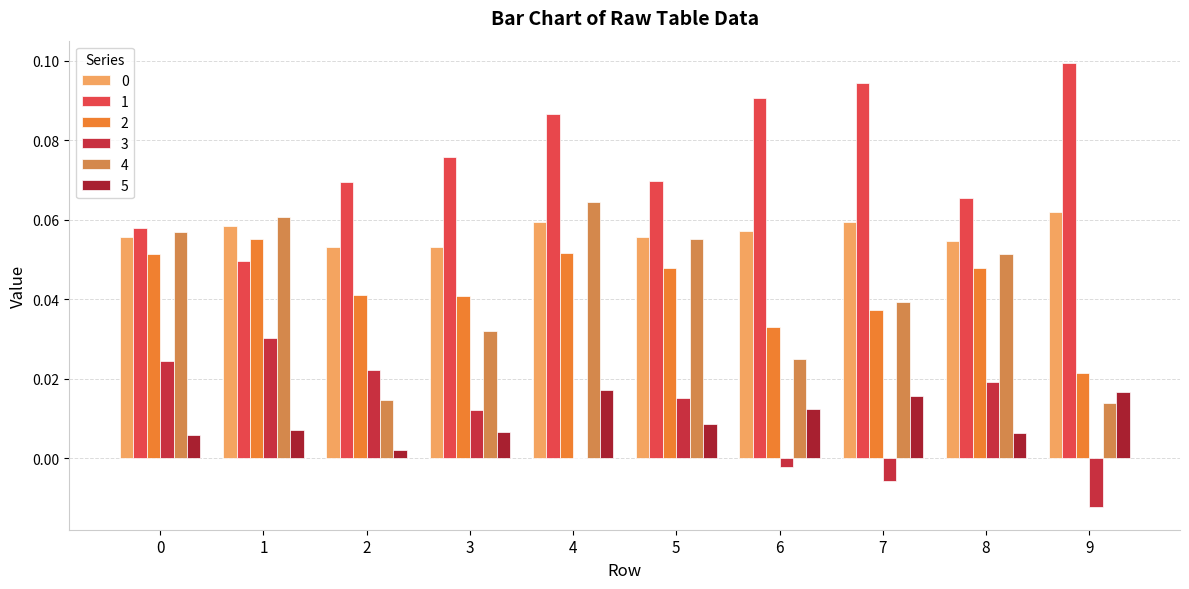

Count the 1 values in the range 0 to 1.

10